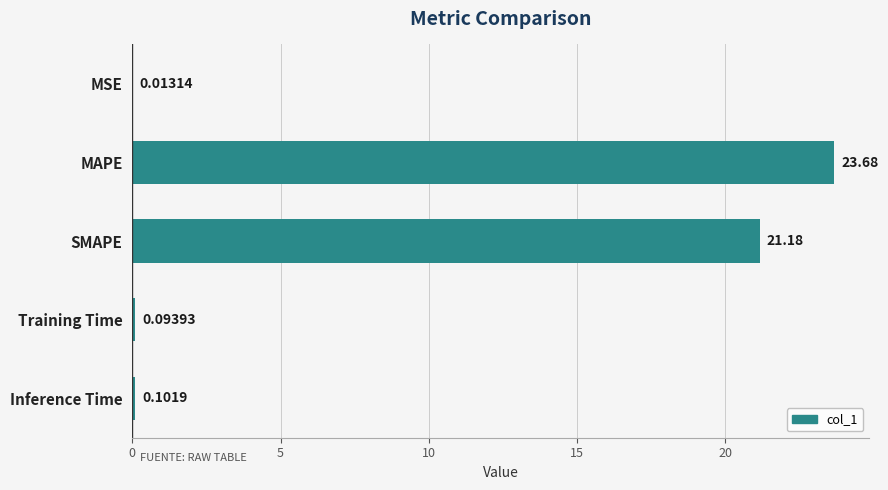

Which has a higher value, SMAPE or MSE?

SMAPE